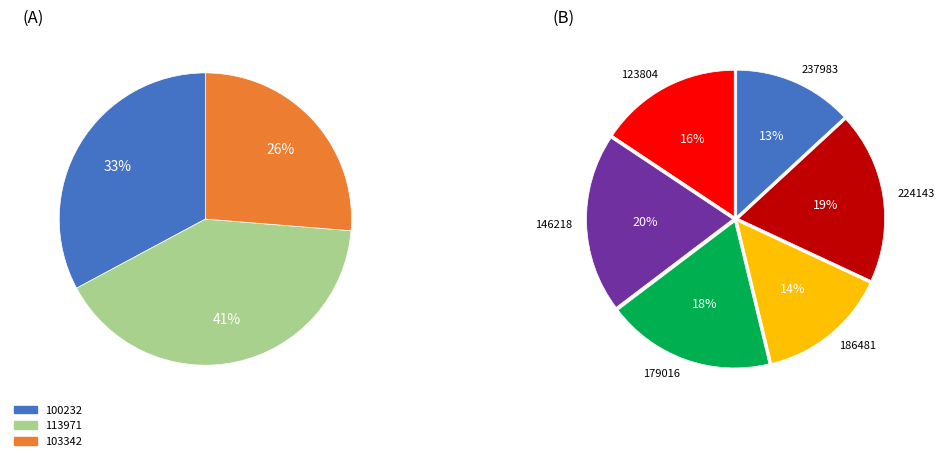

Which category has the biggest portion of the pie?

113971